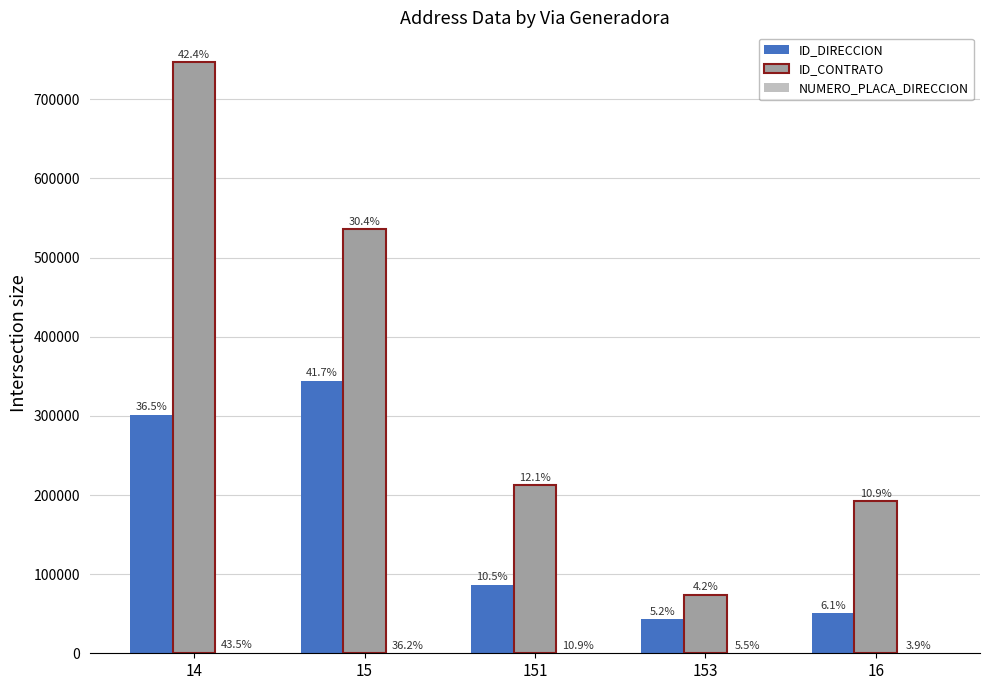

Rank the series by their average value, from highest to lowest.

ID_CONTRATO, ID_DIRECCION, NUMERO_PLACA_DIRECCION